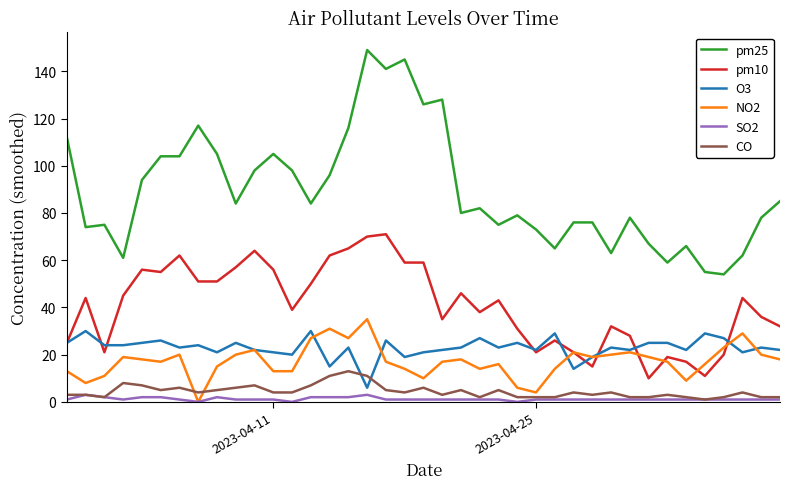

What is the maximum value shown in the chart?

149